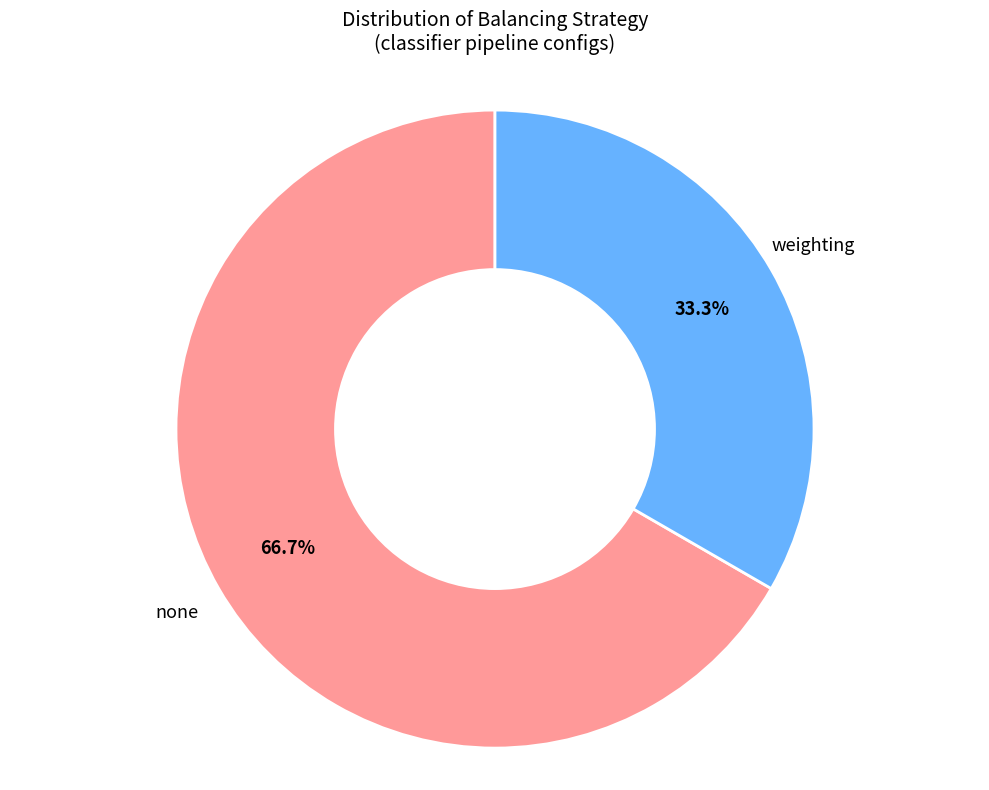

Does any single category account for the majority?

Yes